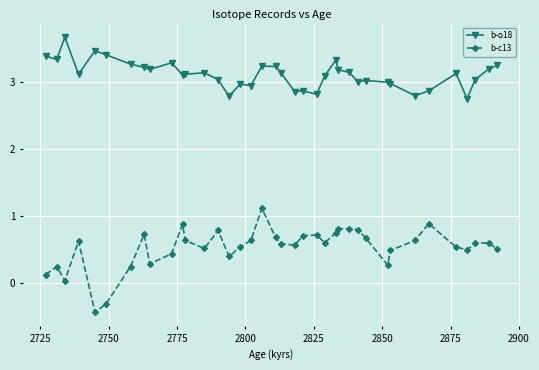

List the series in order of their peak value, highest first.

b-o18, b-c13